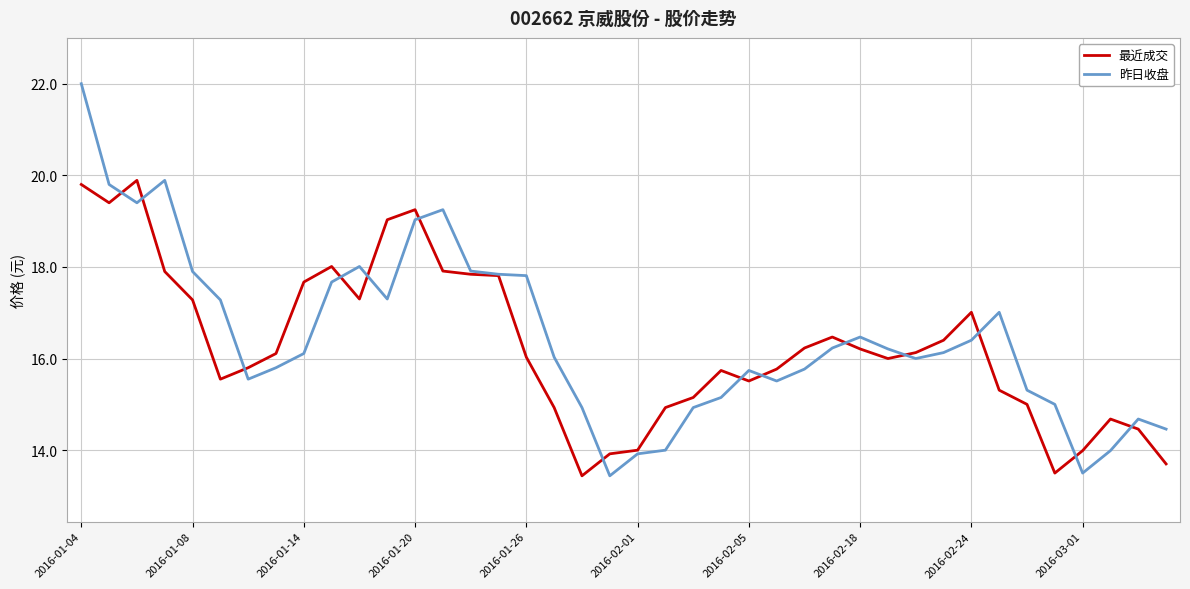

List the series in order of their peak value, highest first.

昨日收盘, 最近成交